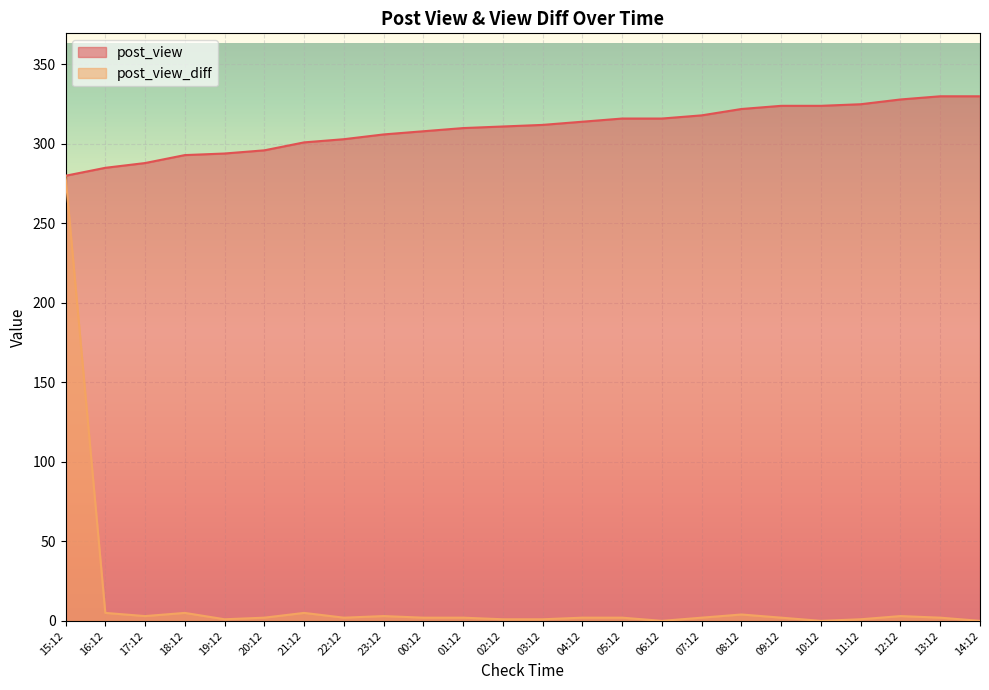

What is the difference between the second highest and second lowest values in the post_view_diff series?

5